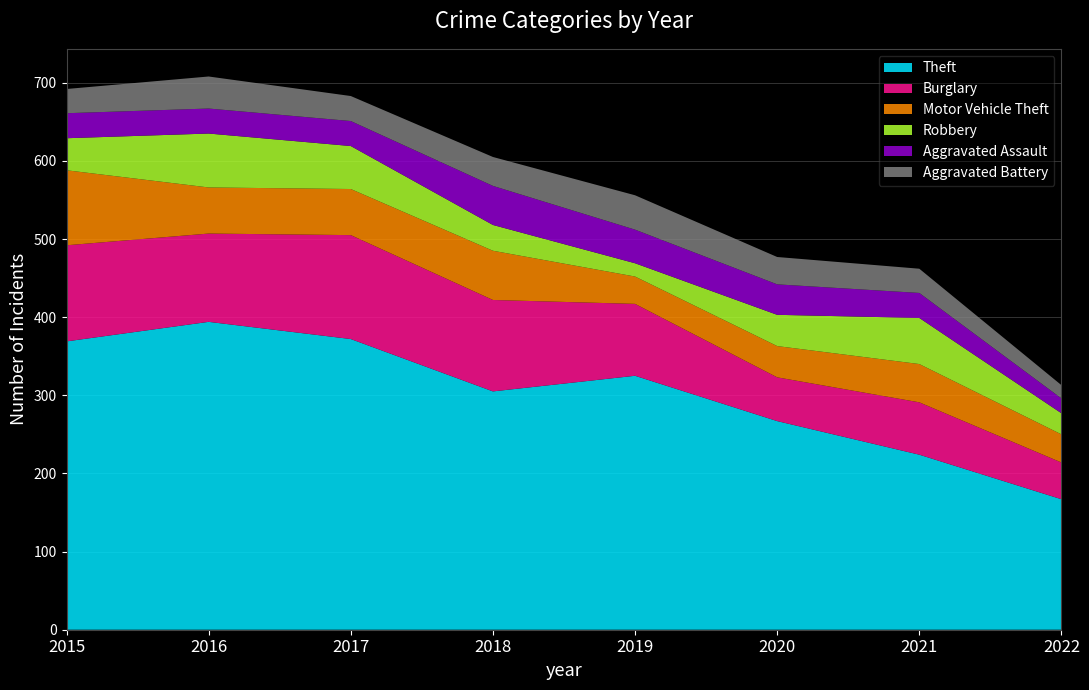

Reading left to right, transcribe all the data shown in this chart.

Theft: 2015=369	2016=394	2017=372	2018=305	2019=325	2020=267	2021=224	2022=167
Burglary: 2015=123	2016=113	2017=133	2018=117	2019=92	2020=56	2021=67	2022=47
Motor Vehicle Theft: 2015=96	2016=59	2017=59	2018=63	2019=35	2020=40	2021=49	2022=36
Robbery: 2015=41	2016=69	2017=55	2018=33	2019=17	2020=40	2021=59	2022=27
Aggravated Assault: 2015=32	2016=32	2017=32	2018=50	2019=43	2020=39	2021=32	2022=19
Aggravated Battery: 2015=31	2016=41	2017=32	2018=37	2019=44	2020=35	2021=31	2022=17